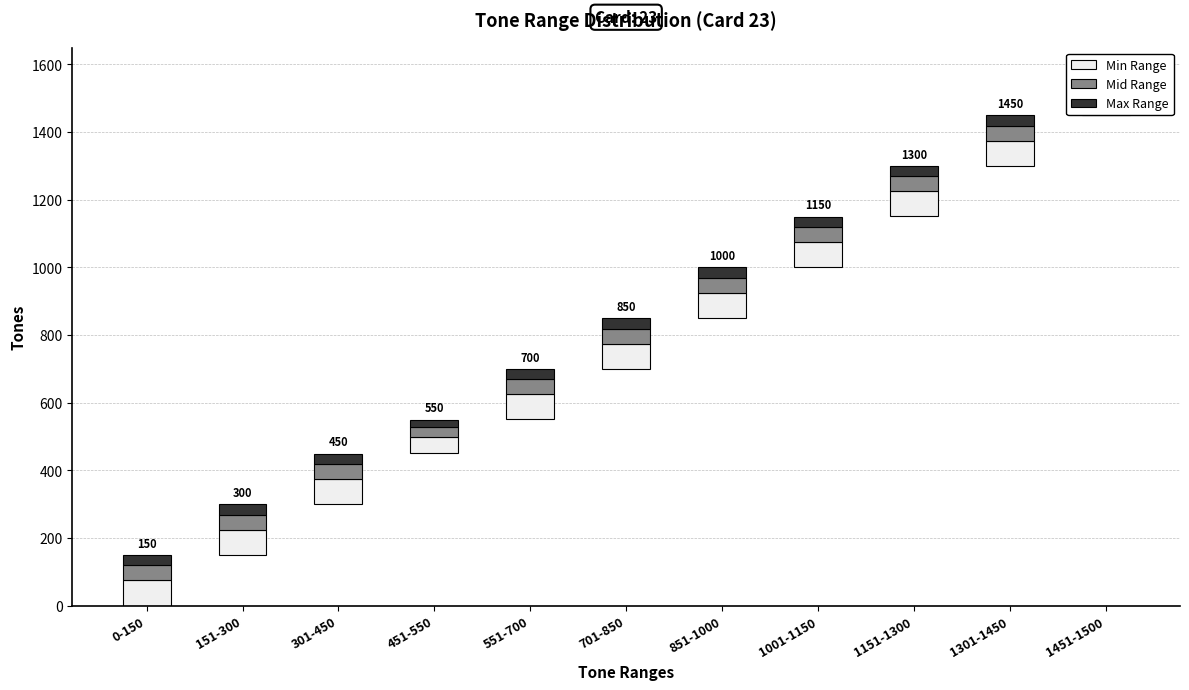

What value does the Min Range series have at 551-700?

74